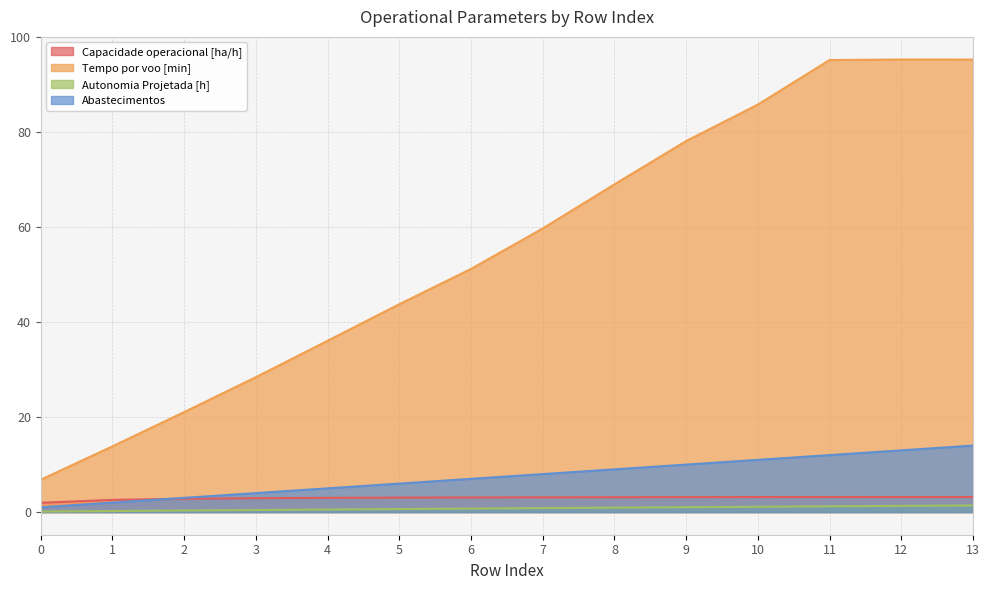

What is the difference between the second highest and second lowest values in the Tempo por voo [min] series?

81.4